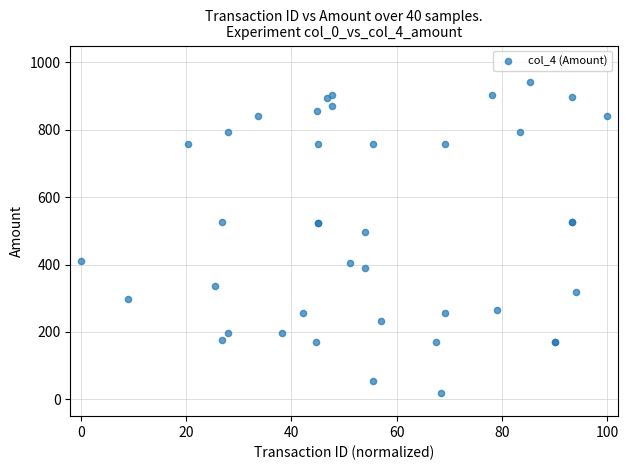

What Y value in the scatter plot is closest to 480?

496.9